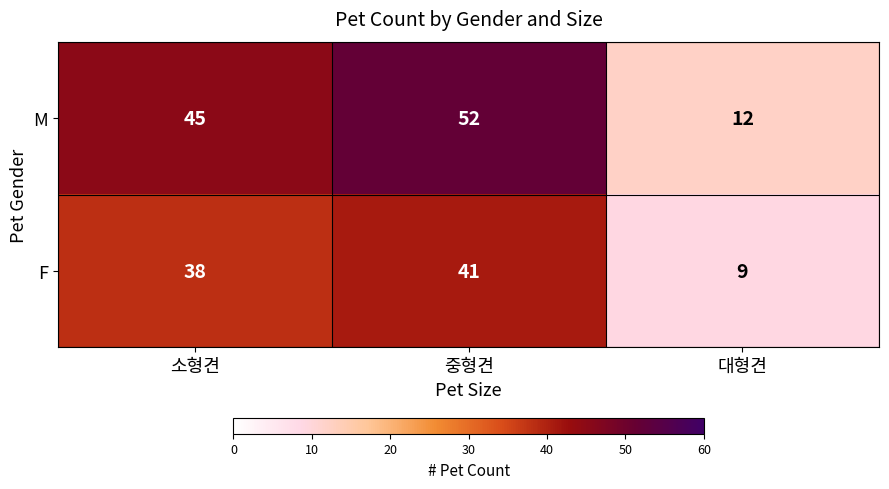

How many M values are between 12 and 52?

3